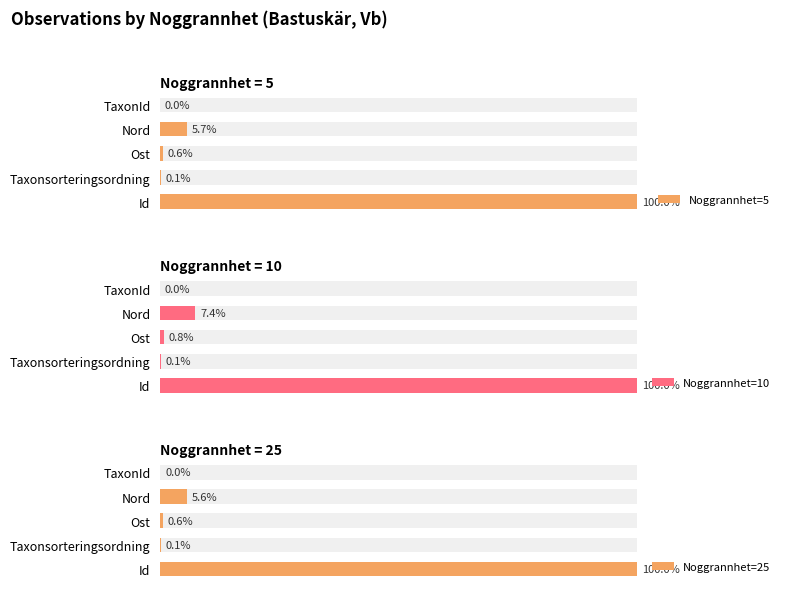

At Id, list the series in order from largest to smallest.

Noggrannhet=5, Noggrannhet=10, Noggrannhet=25